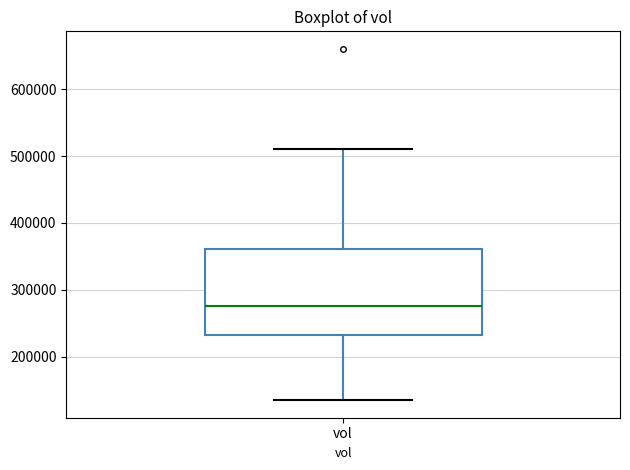

Where does the upper whisker of the box for vol end on the y-axis? The values are not printed on the chart, so give them approximately, as read against the axis.

510000